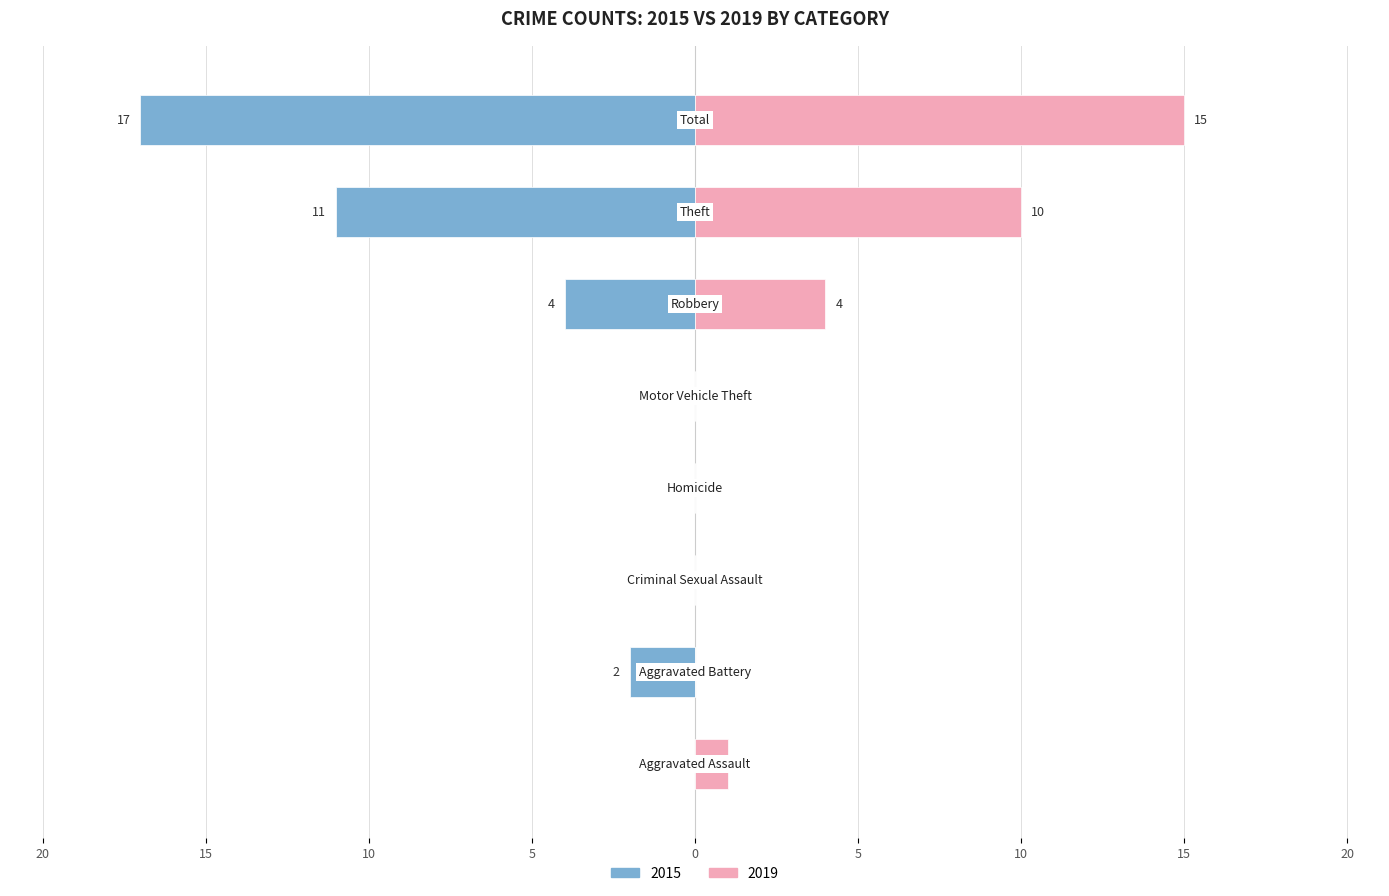

How many bars are there in each group?

2